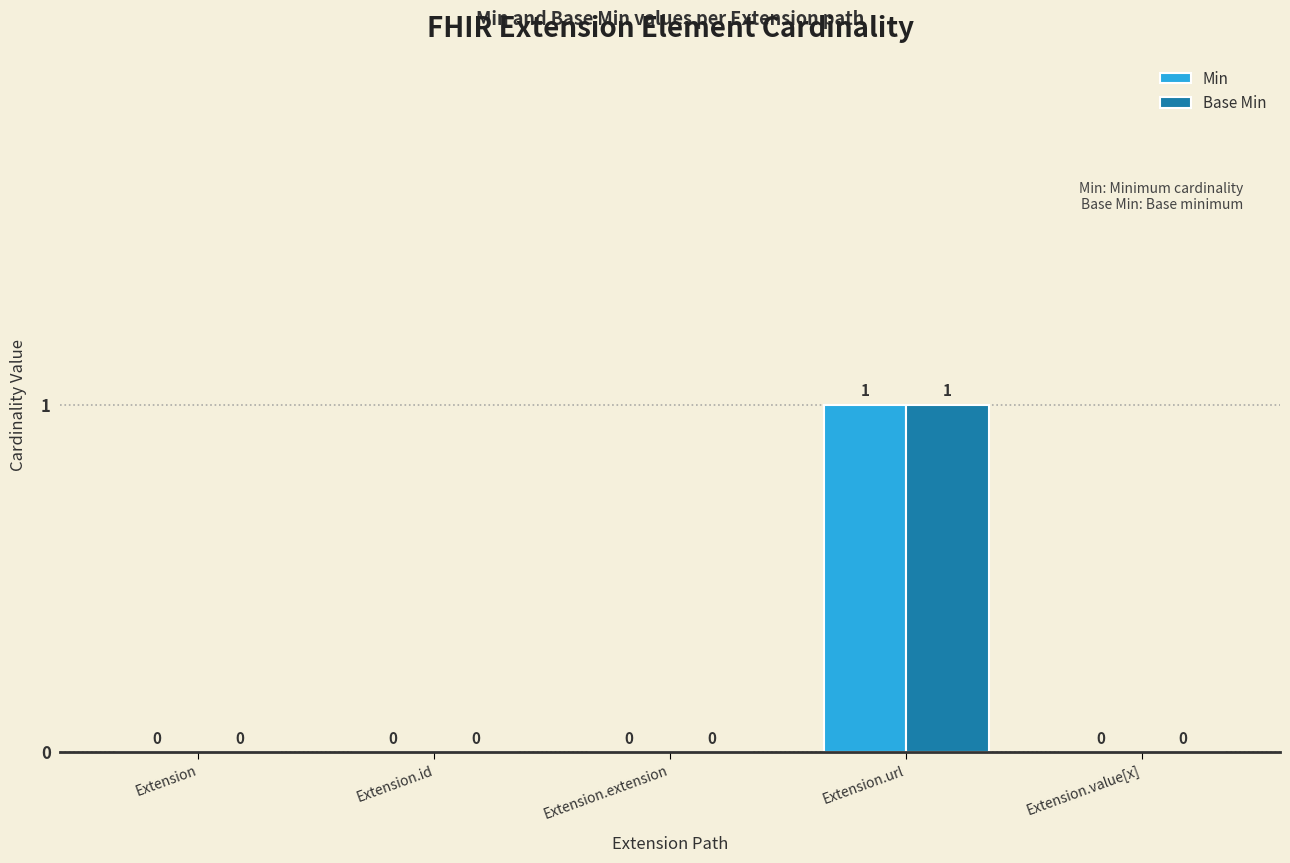

Is the value of Min at Extension.url greater than the value of Base Min at Extension.extension?

Yes